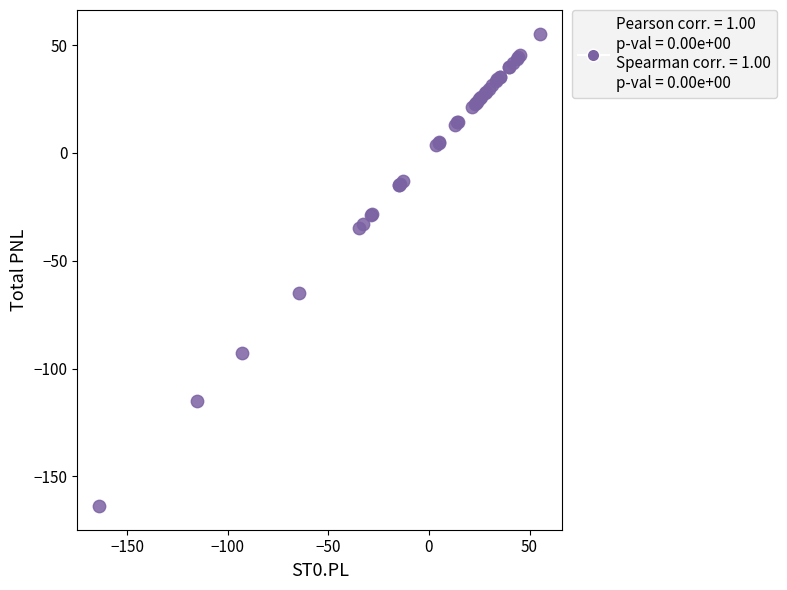

What Y value in the scatter plot is closest to -54?

-64.7